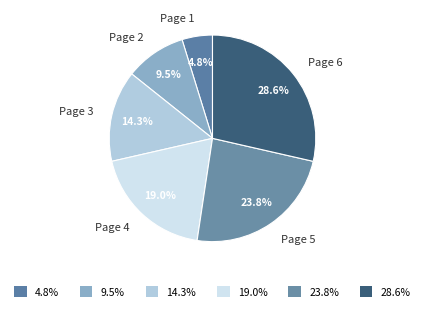

How much of the chart is everything except Page 5?

76.2%